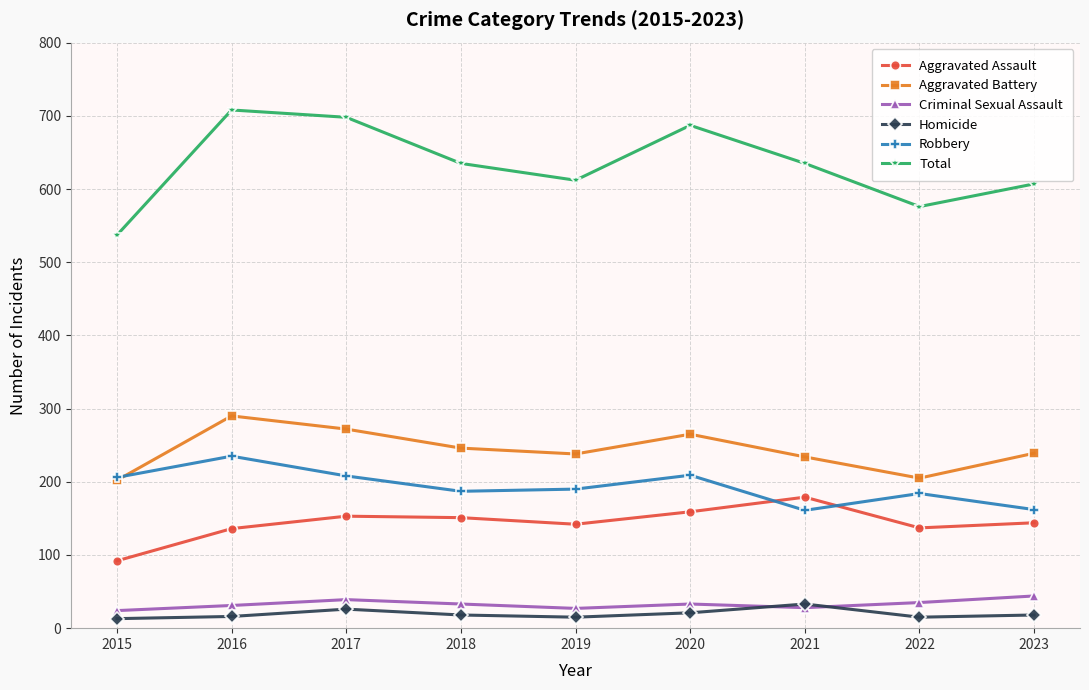

What is the difference between the second highest and minimum values in the Total series?

161